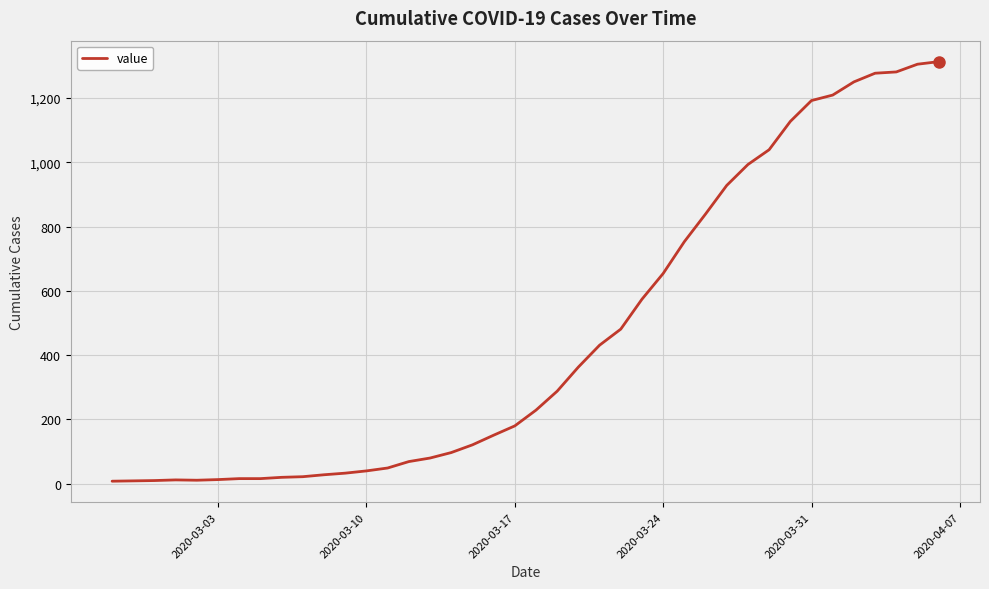

What is the maximum value shown in the chart?

1313